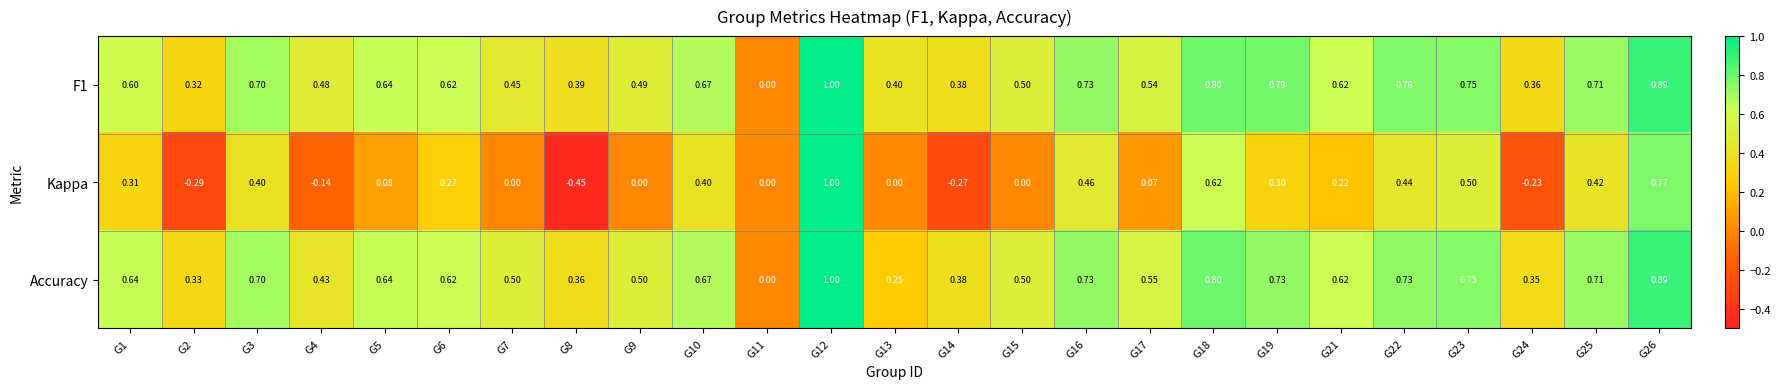

Which series has the largest range (max minus min)?

Kappa